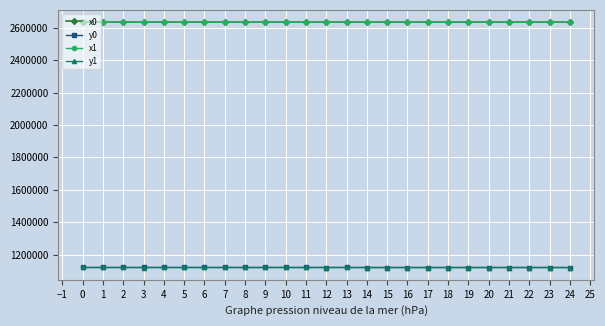

What is the approximate value of x1 at 16?

2634150.8